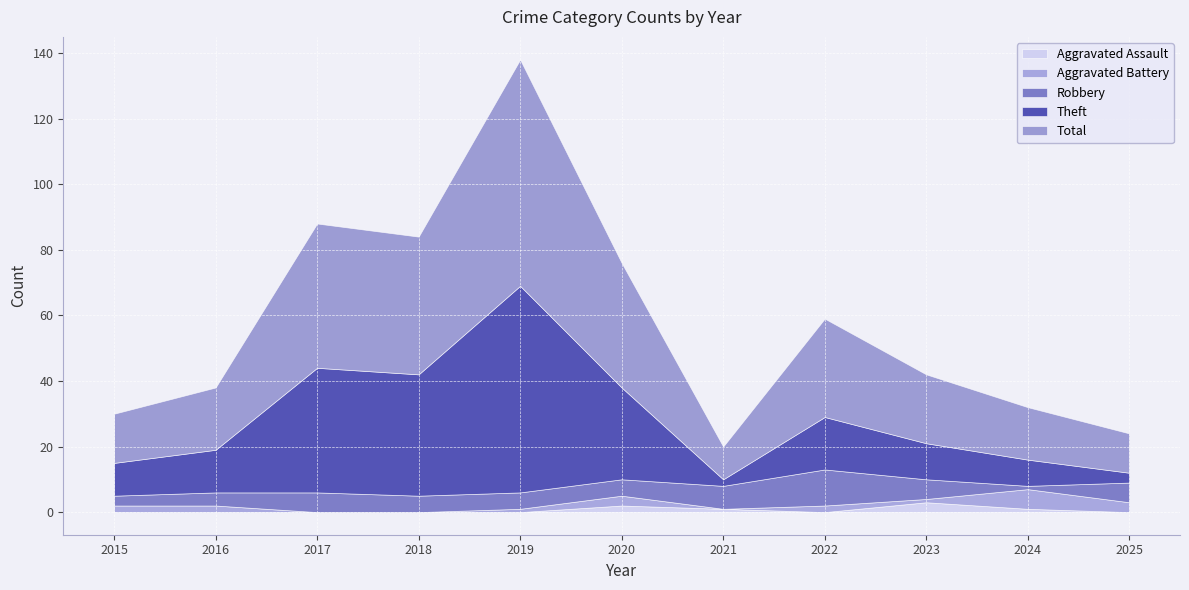

Reading left to right, transcribe all the data shown in this chart.

Aggravated Assault: 0	0	0	0	0	2	1	0	3	1	0
Aggravated Battery: 2	2	0	0	1	3	0	2	1	6	3
Robbery: 3	4	6	5	5	5	7	11	6	1	6
Theft: 10	13	38	37	63	28	2	16	11	8	3
Total: 15	19	44	42	69	38	10	30	21	16	12